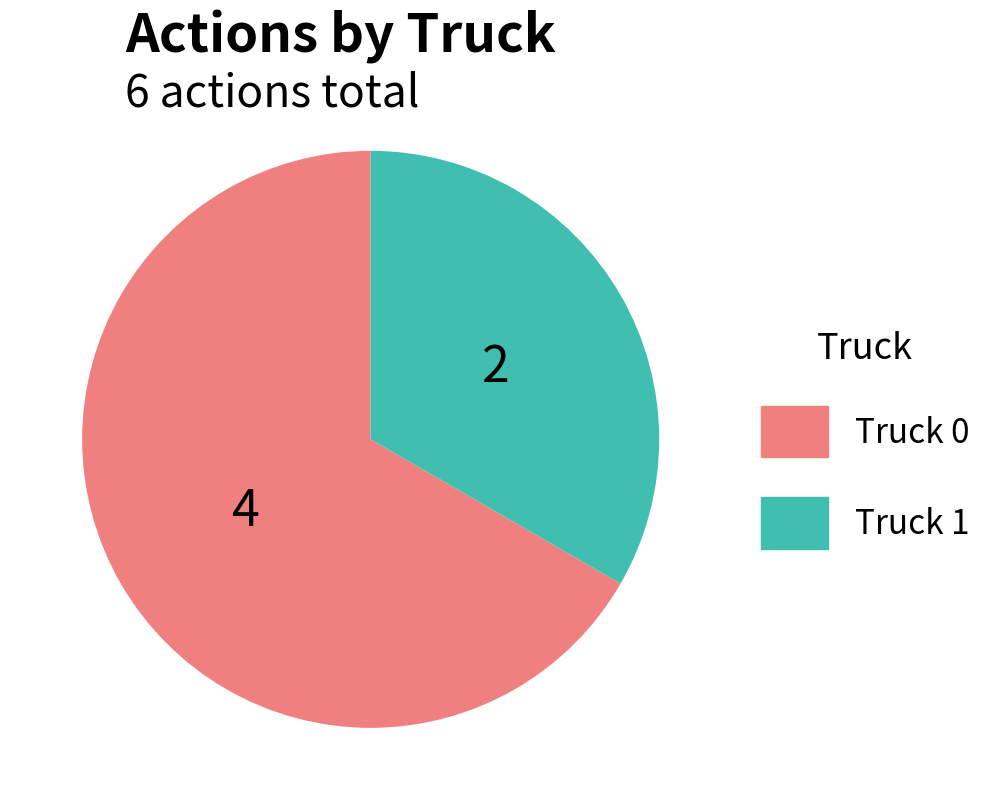

Rank the categories by value from lowest to highest.

Truck 1, Truck 0